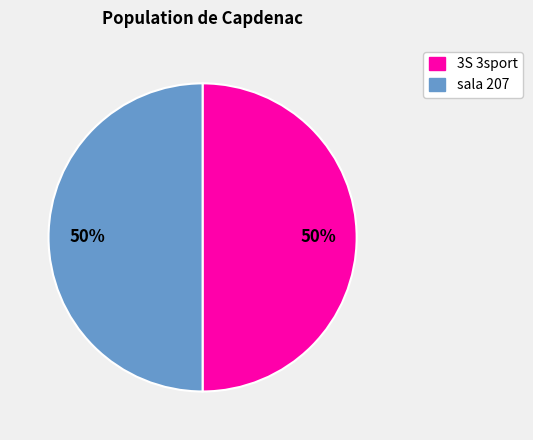

To the nearest percent, what is the average slice percentage?

50%